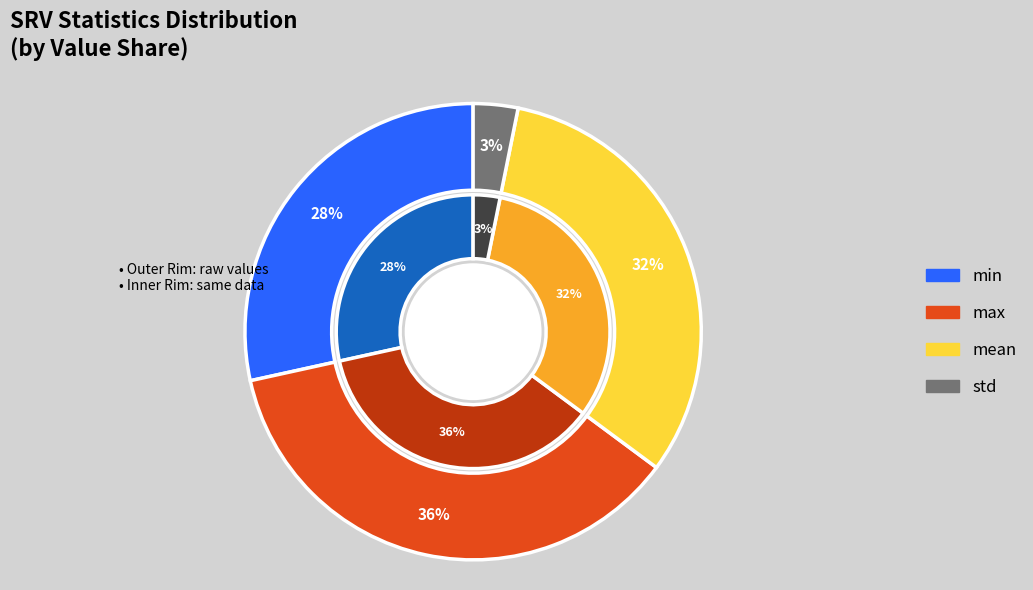

To the nearest percent, what is the difference between the largest and smallest slice percentages?

33%